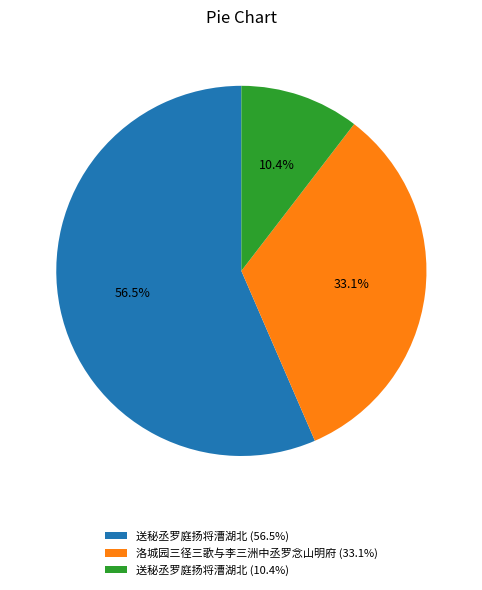

How many slices are in this pie chart?

3